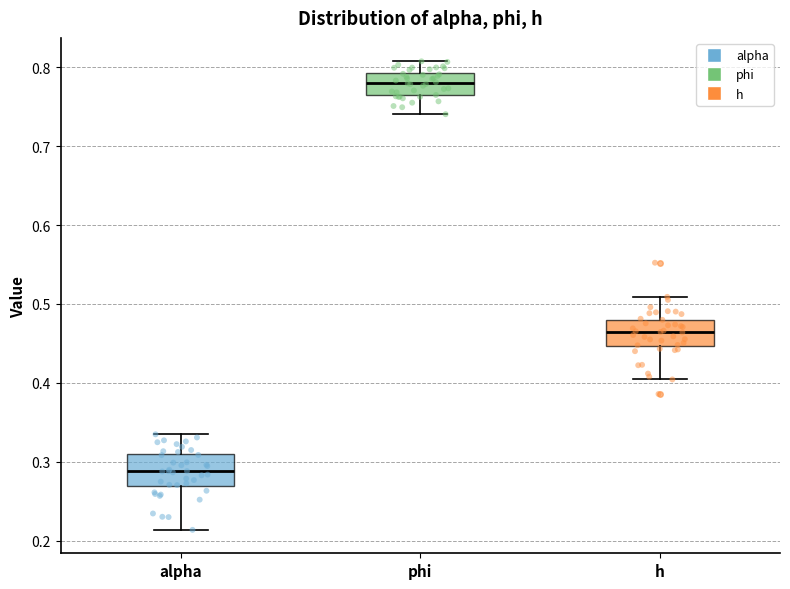

Where is the upper edge of the box for alpha on the y-axis? The values are not printed on the chart, so give them approximately, as read against the axis.

0.31